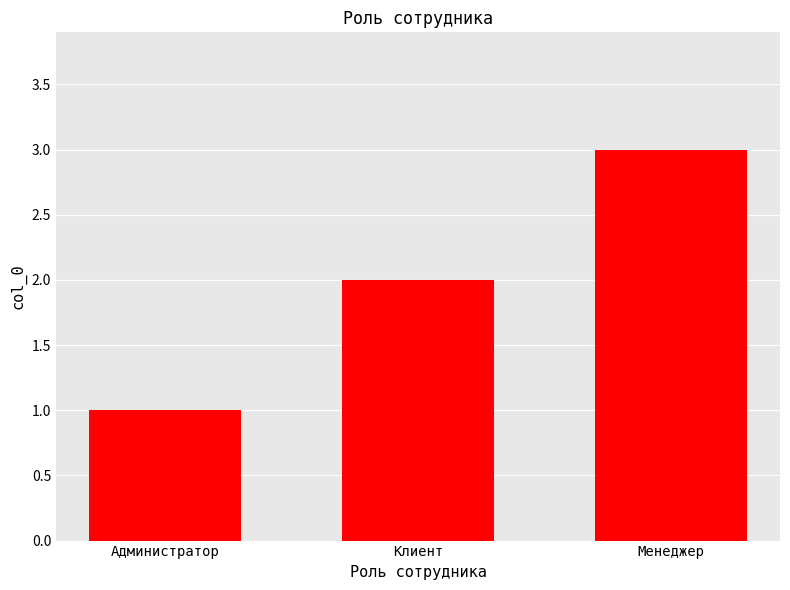

What is the sum of the values at Клиент and Менеджер?

5